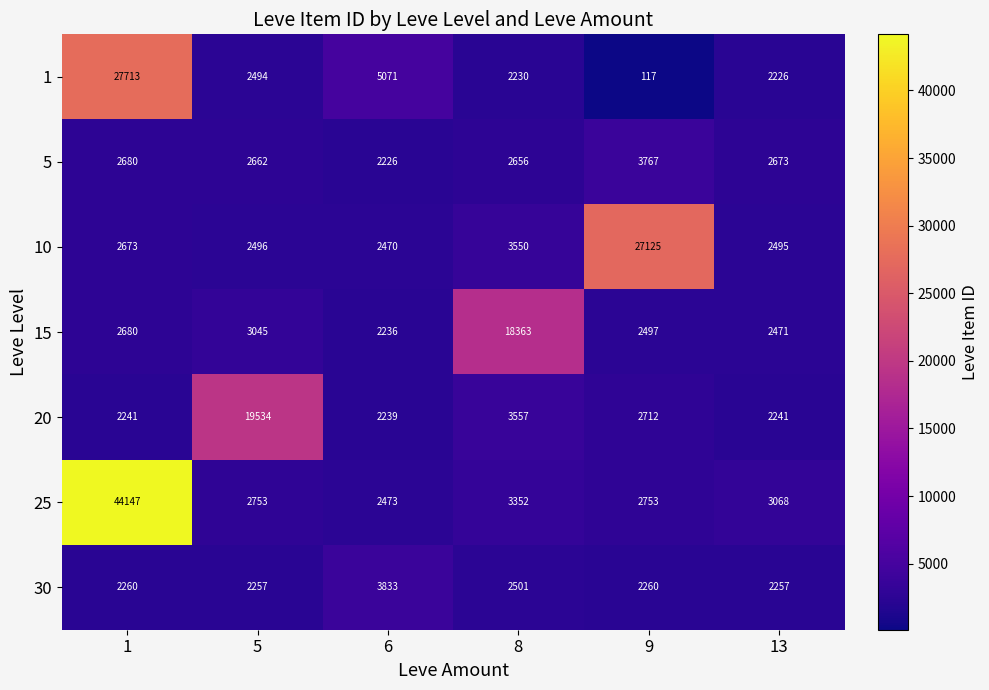

What is the smallest value displayed?

117